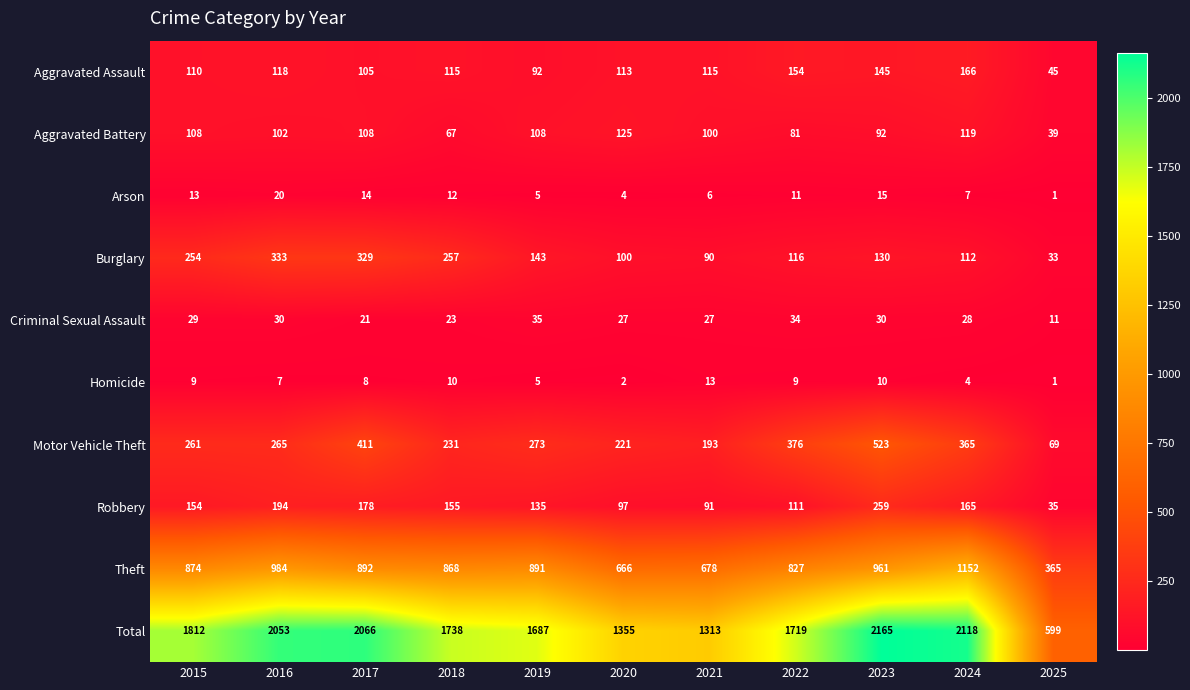

List the labels in order of Burglary value, smallest first.

2025, 2021, 2020, 2024, 2022, 2023, 2019, 2015, 2018, 2017, 2016